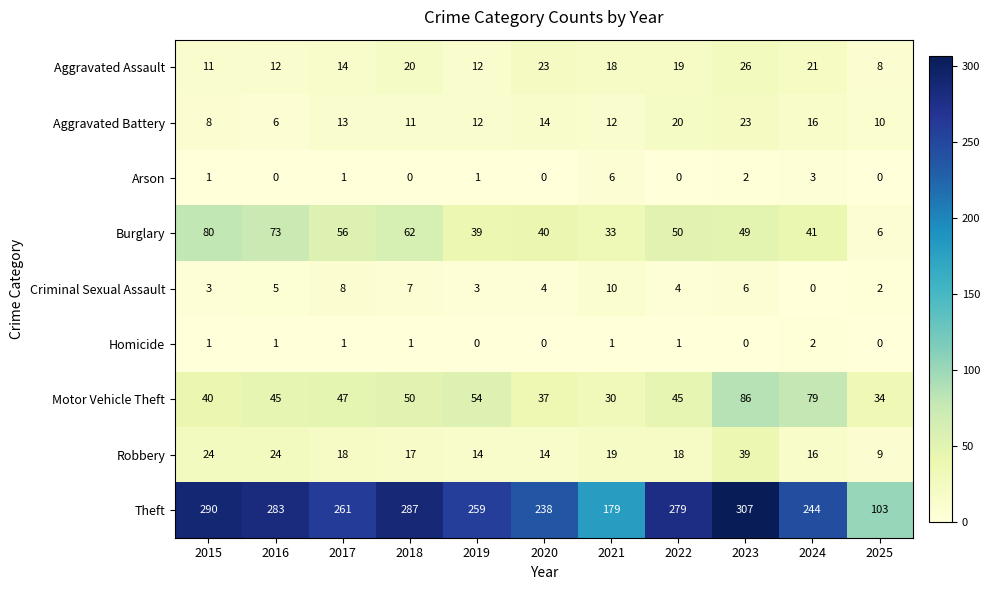

What is the sum of all Homicide values?

8